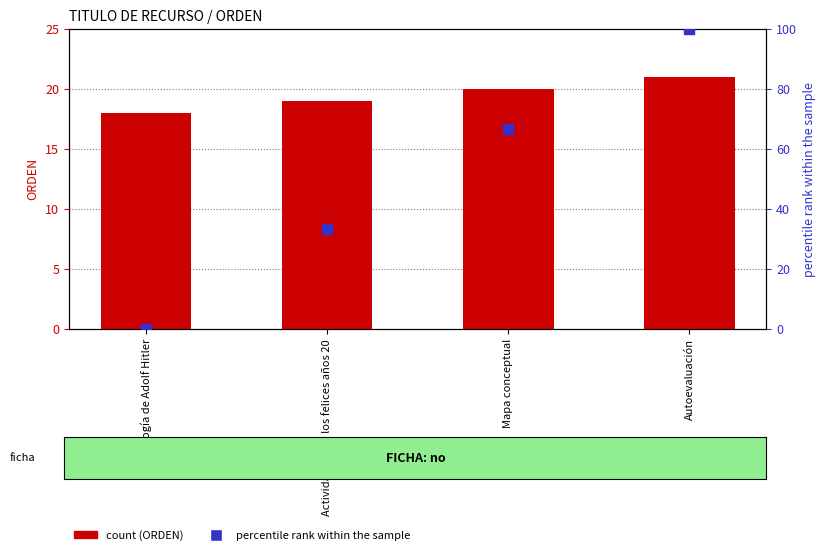

Which series has the largest total across all categories?

percentile rank within the sample